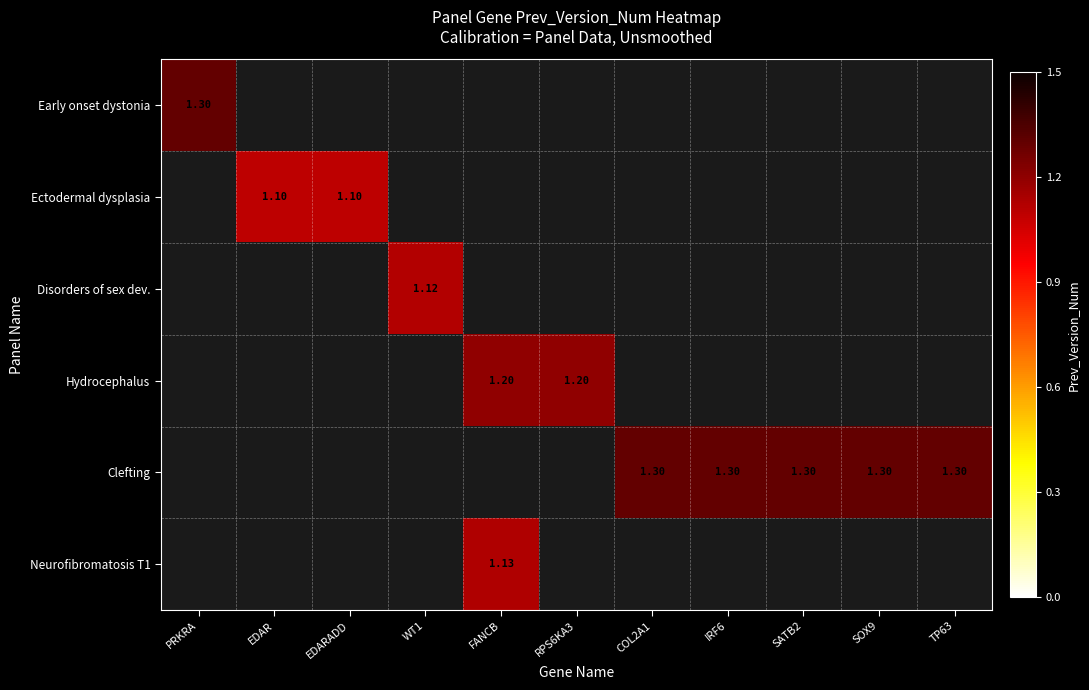

List the series in order of their overall mean, highest first.

Early onset dystonia, Ectodermal dysplasia, Disorders of sex dev., Hydrocephalus, Clefting, Neurofibromatosis T1